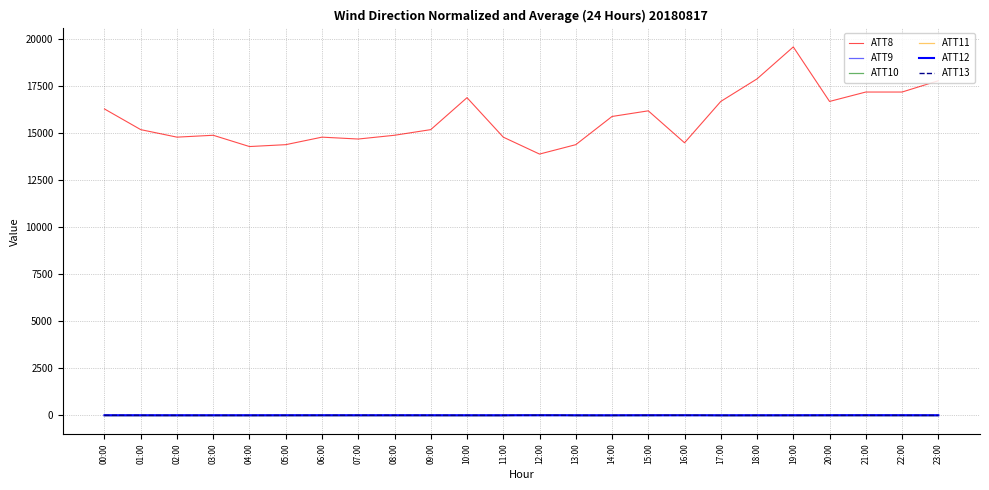

What position from the left is 02:00?

3